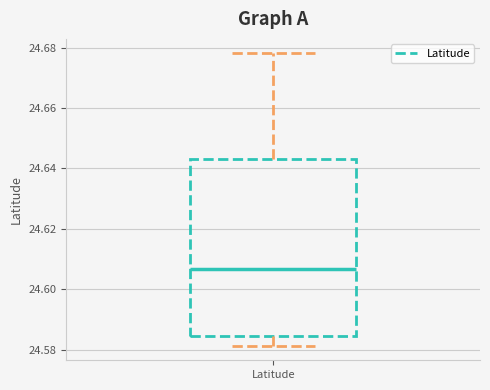

Read this box plot against the y-axis: the position of the median line, the range covered by the box, and the ends of both whiskers. The values are not printed on the chart, so give them approximately, as read against the axis.

median 24.606, box 24.584 to 24.644, whiskers 24.582 to 24.678